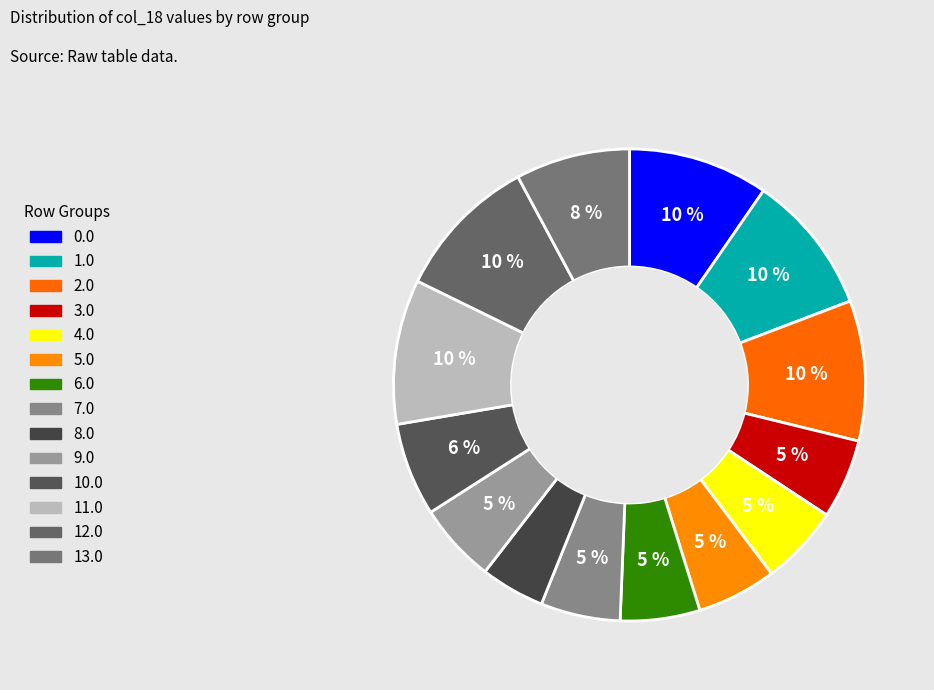

To the nearest percent, what percentage of the pie is 3.0?

5%